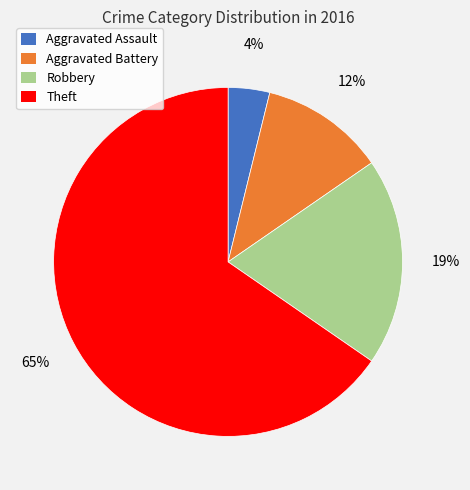

Combined, do Aggravated Assault and Aggravated Battery account for over 50%?

No